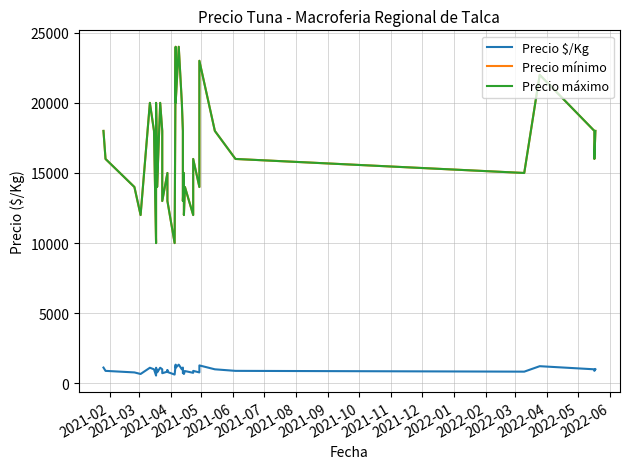

How many data points in Precio máximo are above 16000?

16